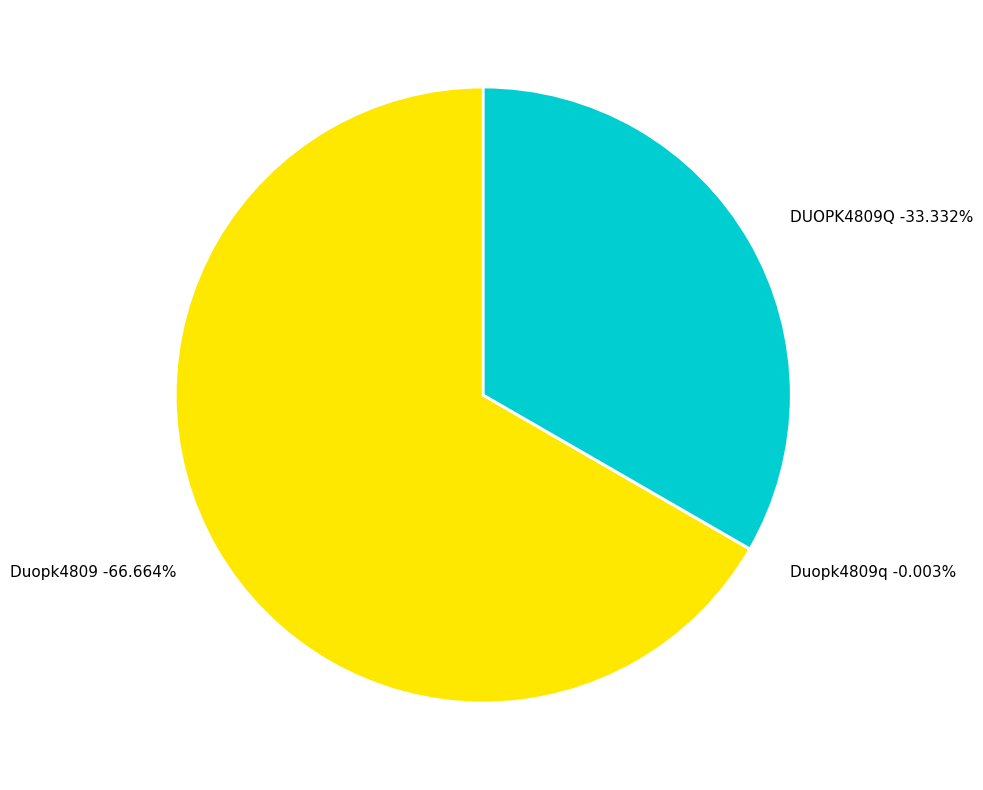

Which category has the smallest portion of the pie?

Duopk4809q